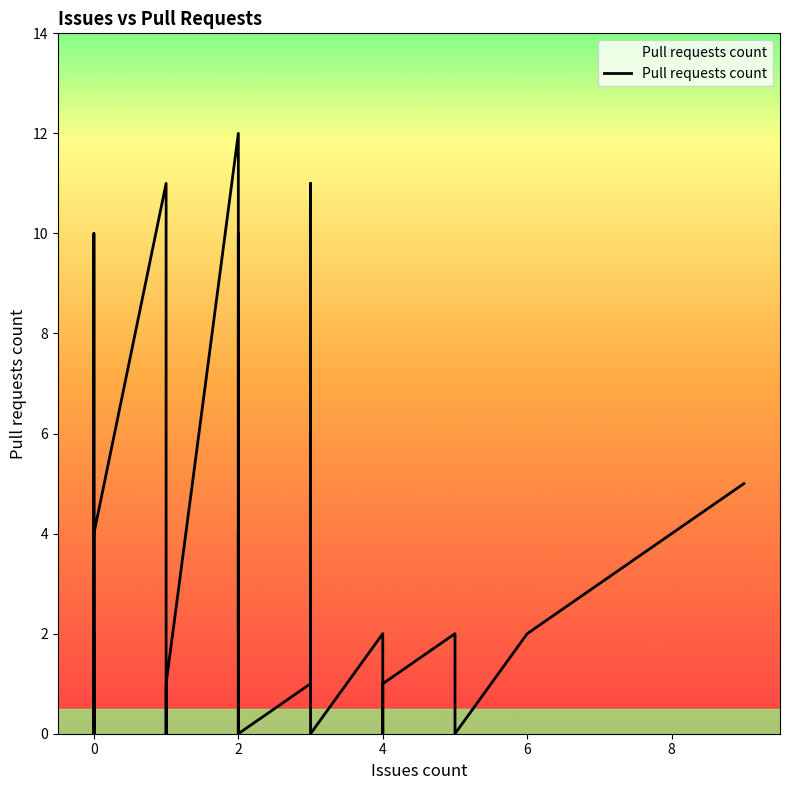

How many data points does each series have?

40